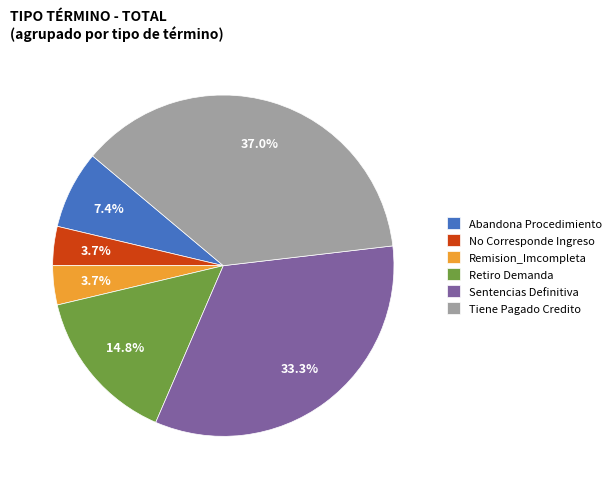

Does Retiro Demanda represent more than half of the total?

No